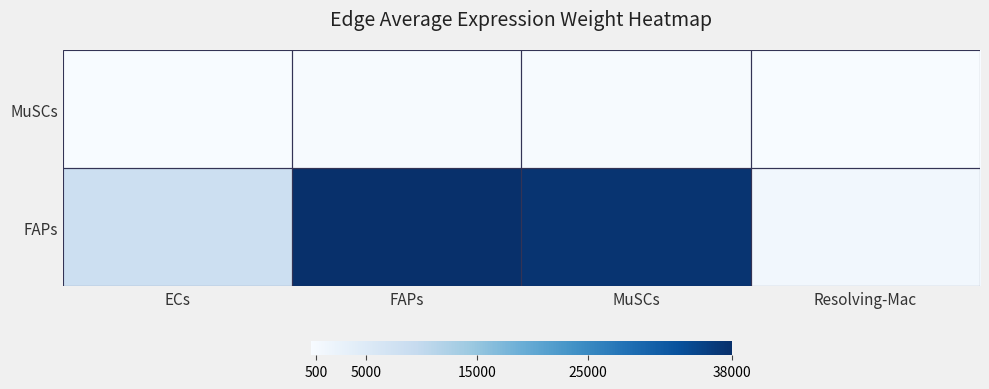

Which has a higher value, MuSCs or FAPs?

FAPs